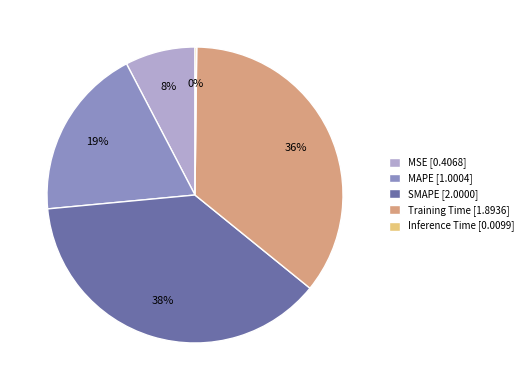

To the nearest percent, what is the average slice percentage?

20%